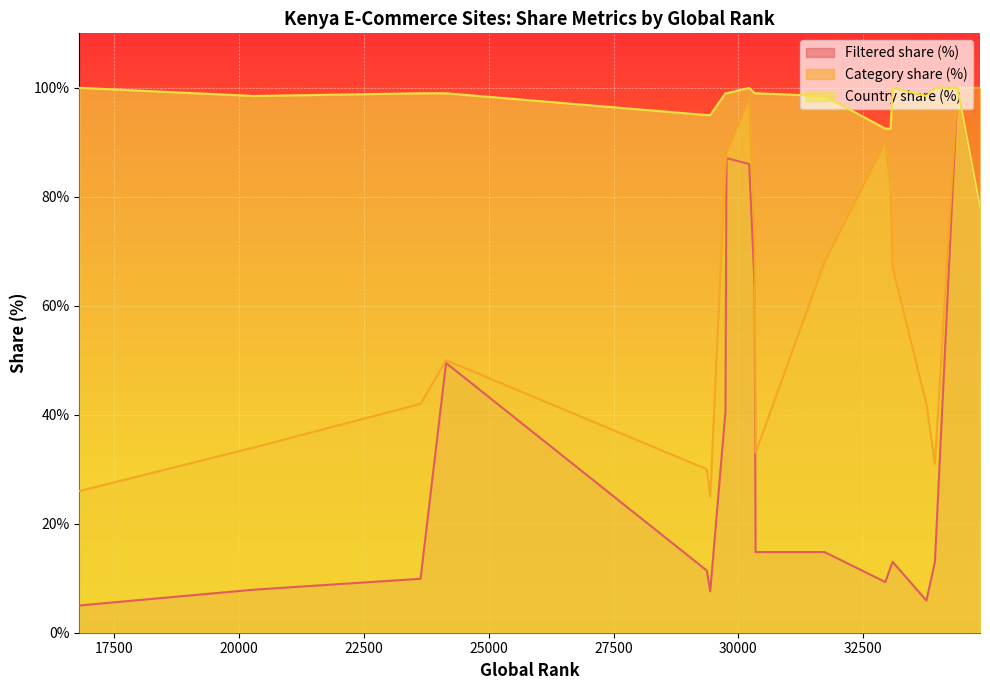

What is the value of the Country share (%) point at the 4th from the left?

99.0